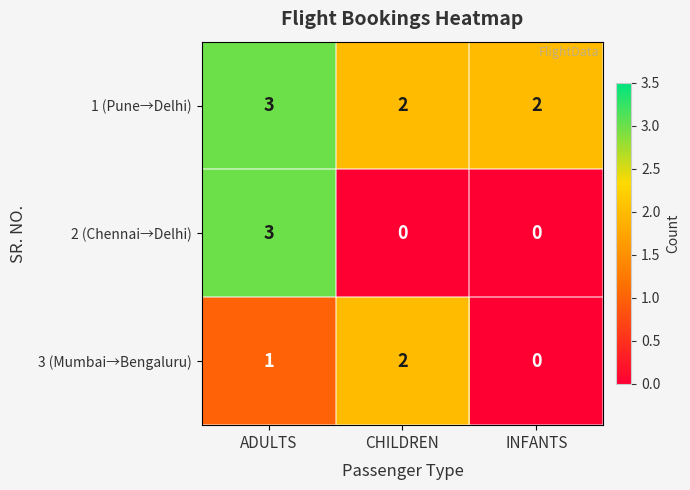

What is the total value across all series at ADULTS?

7